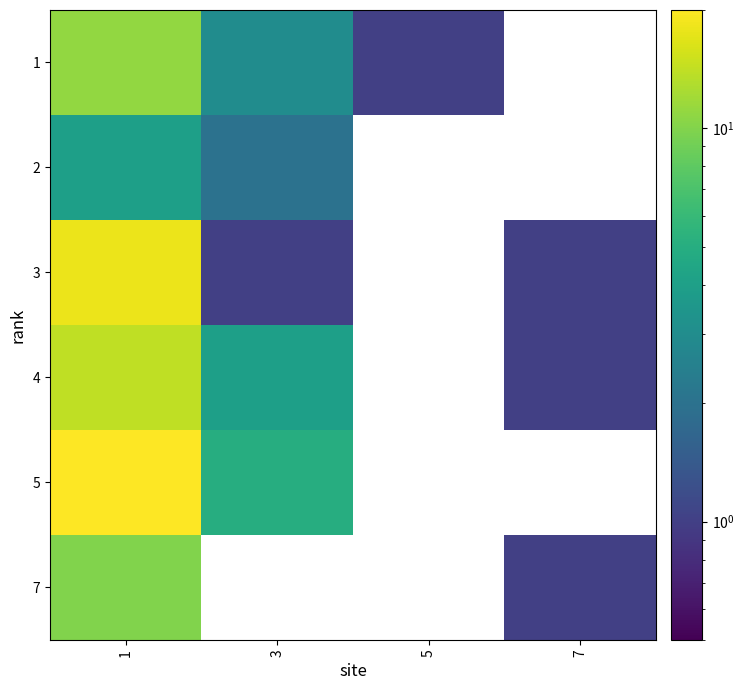

Which has a higher value, 3 or 1?

1